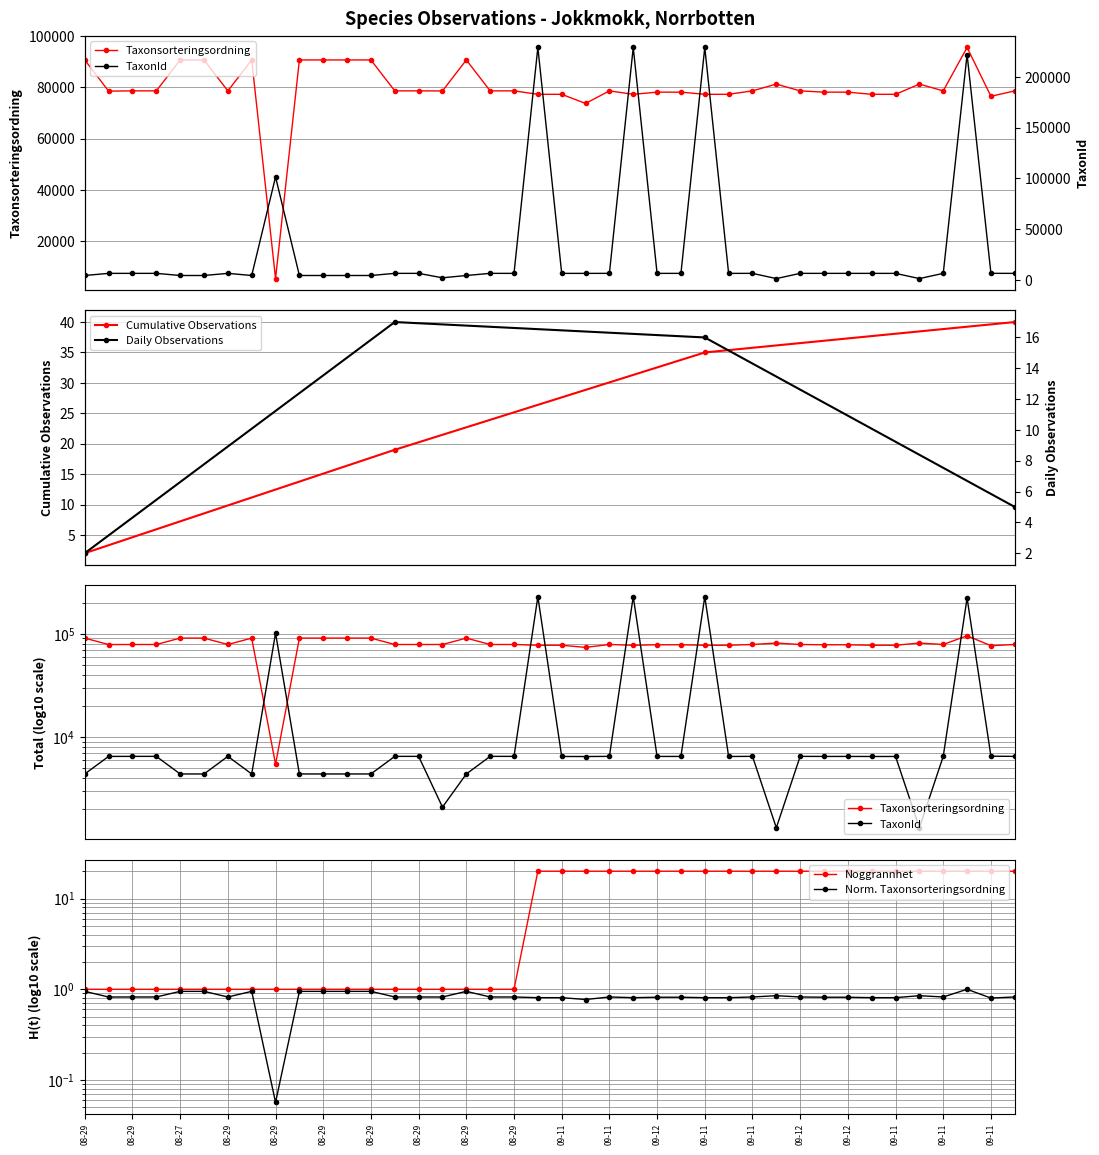

Where is the first local minimum for Taxonsorteringsordning?

2019-08-29